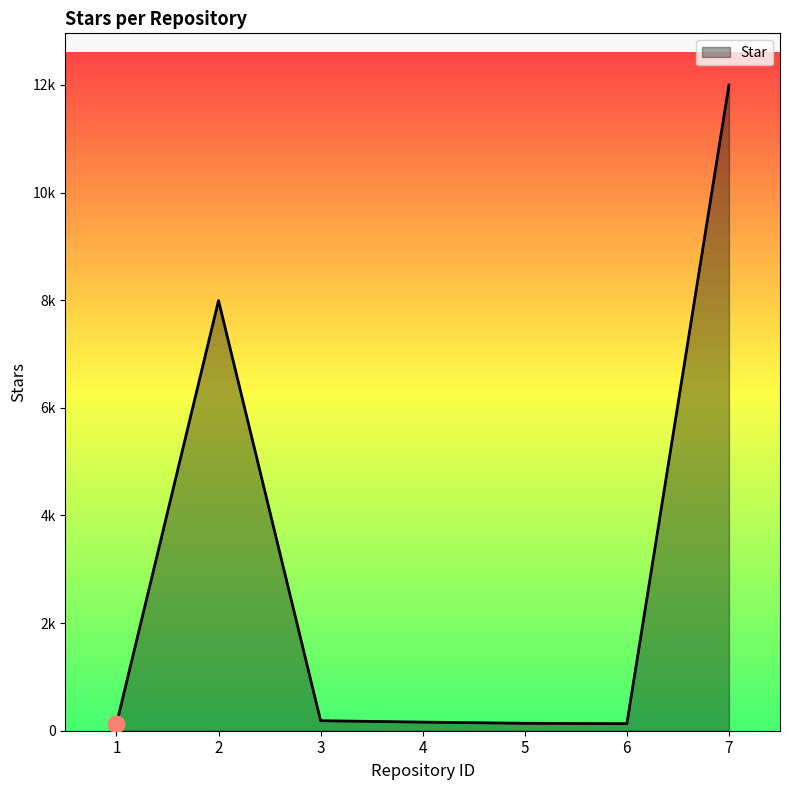

Does the chart have visible grid lines?

No